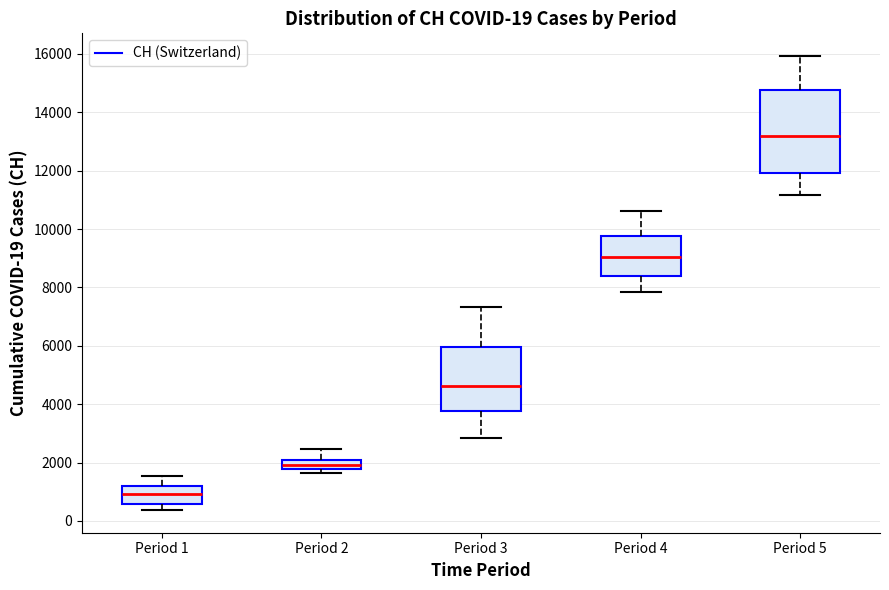

Which box has the lowest median line?

Period 1